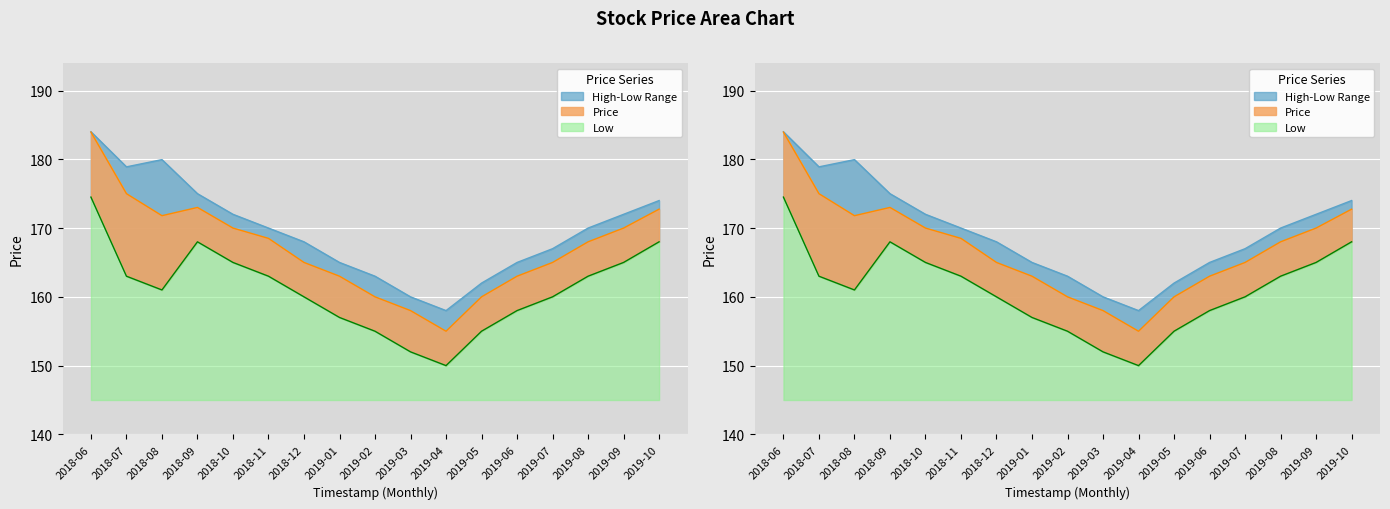

Reading left to right, extract all data points from this chart.

High: 2018-06=184.0	2018-07=178.9	2018-08=179.9	2018-09=175.0	2018-10=172.0	2018-11=170.0	2018-12=168.0	2019-01=165.0	2019-02=163.0	2019-03=160.0	2019-04=158.0	2019-05=162.0	2019-06=165.0	2019-07=167.0	2019-08=170.0	2019-09=172.0	2019-10=174.0
Price: 2018-06=183.9	2018-07=175.0	2018-08=171.8	2018-09=173.0	2018-10=170.0	2018-11=168.5	2018-12=165.0	2019-01=163.0	2019-02=160.0	2019-03=158.0	2019-04=155.0	2019-05=160.0	2019-06=163.0	2019-07=165.0	2019-08=168.0	2019-09=170.0	2019-10=172.8
Low: 2018-06=174.5	2018-07=163.0	2018-08=161.0	2018-09=168.0	2018-10=165.0	2018-11=163.0	2018-12=160.0	2019-01=157.0	2019-02=155.0	2019-03=152.0	2019-04=150.0	2019-05=155.0	2019-06=158.0	2019-07=160.0	2019-08=163.0	2019-09=165.0	2019-10=168.0